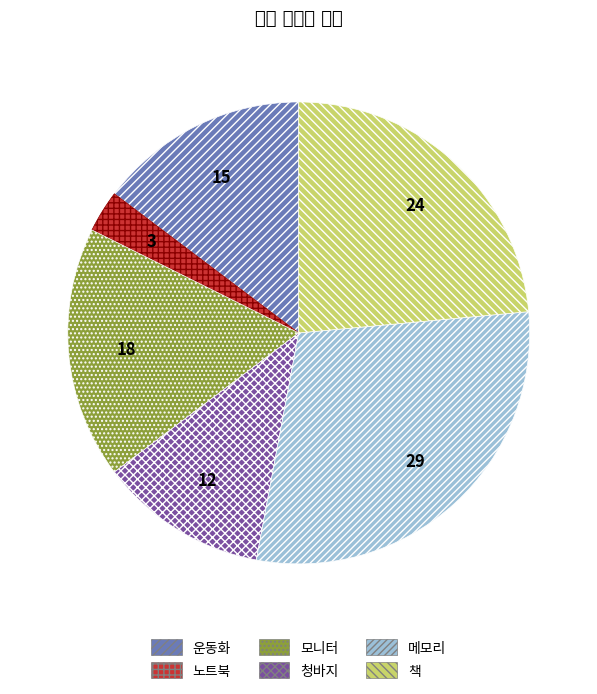

Is there a majority slice in this chart?

No